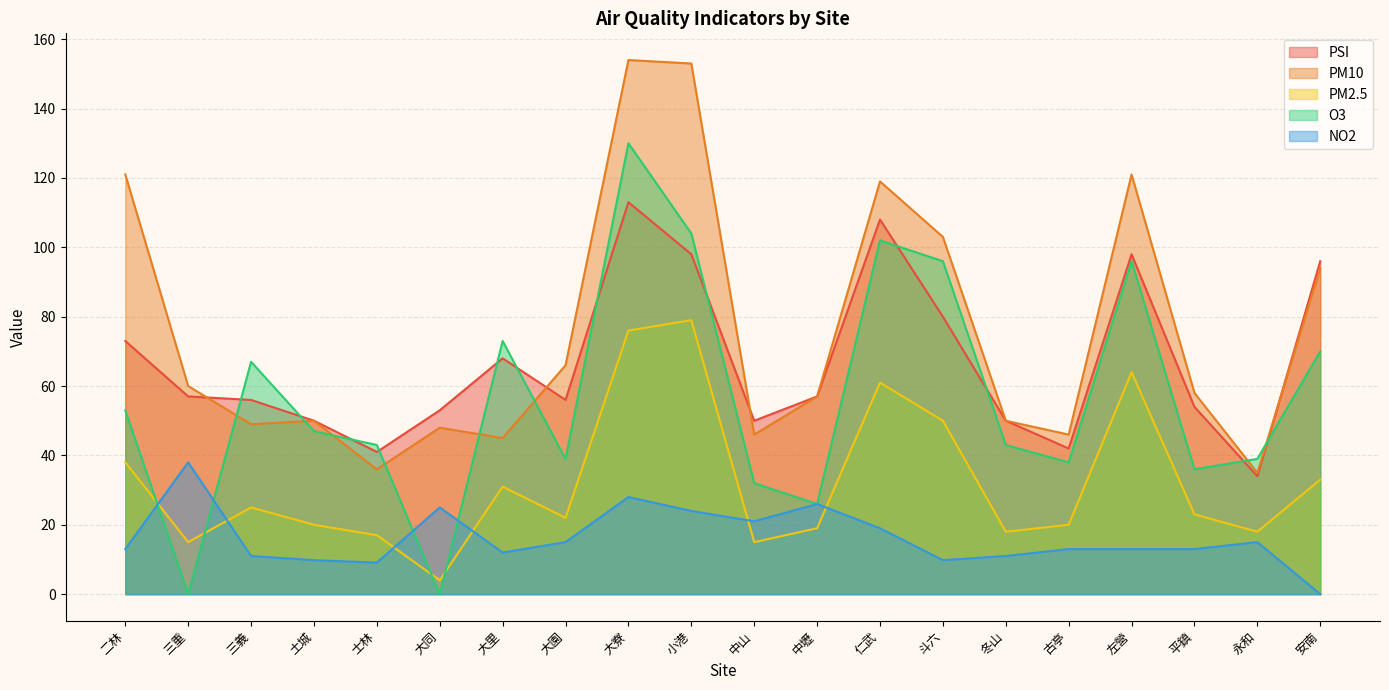

What is the difference between the highest and lowest values at 永和?

24.0